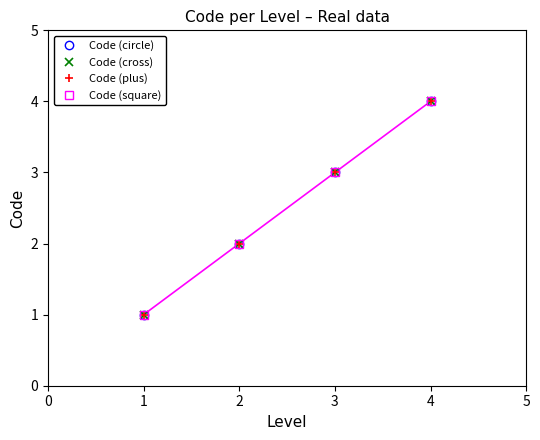

What is the difference between the second highest and minimum values in the Code (plus) series?

2